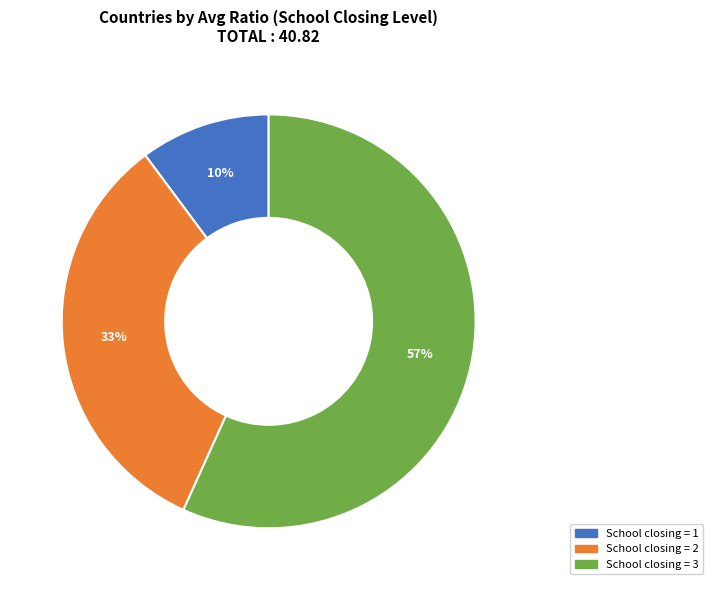

To the nearest percent, what is the difference between the largest and smallest slice percentages?

47%